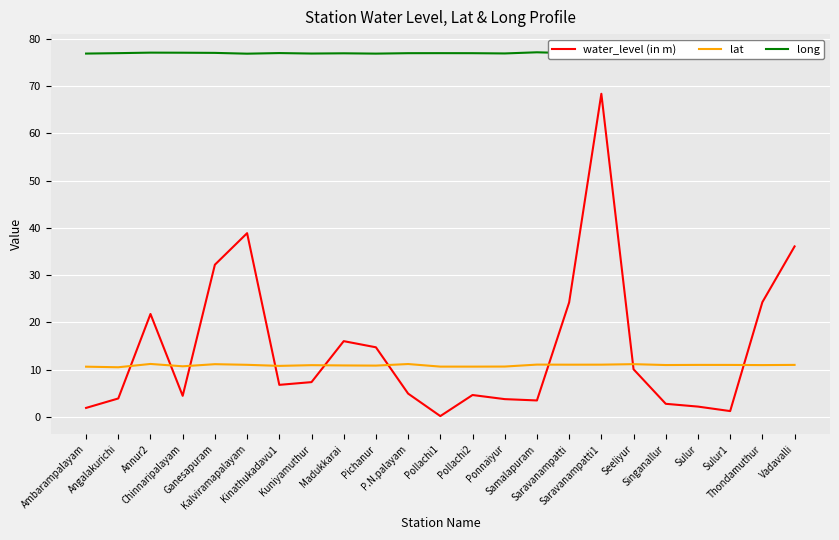

What is the greatest value displayed?

77.2